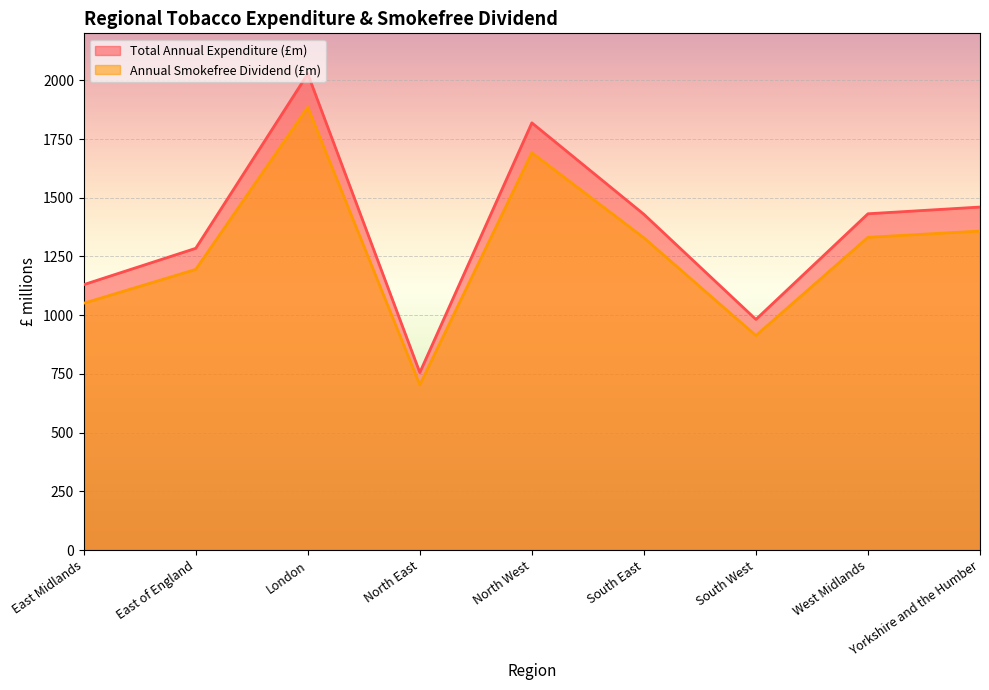

True or false: Annual Smokefree Dividend (£m) and Total Annual Expenditure (£m) intersect in this chart.

False